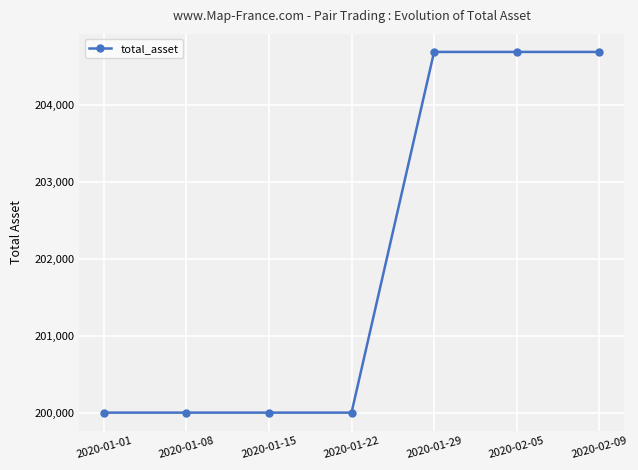

Reading right to left, what are all the values shown in this chart?

2020-02-09=204682.7	2020-02-05=204682.7	2020-01-29=204682.7	2020-01-22=200000.0	2020-01-15=200000.0	2020-01-08=200000.0	2020-01-01=200000.0